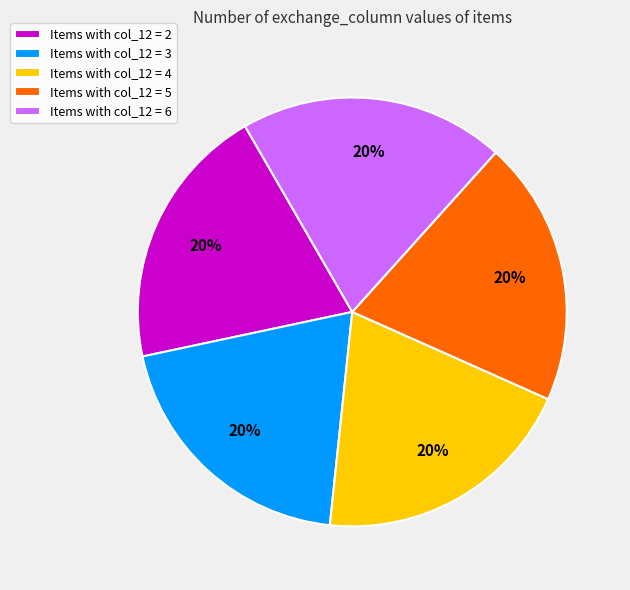

To the nearest percent, what percentage of the pie is Items with col_12 = 3?

20%